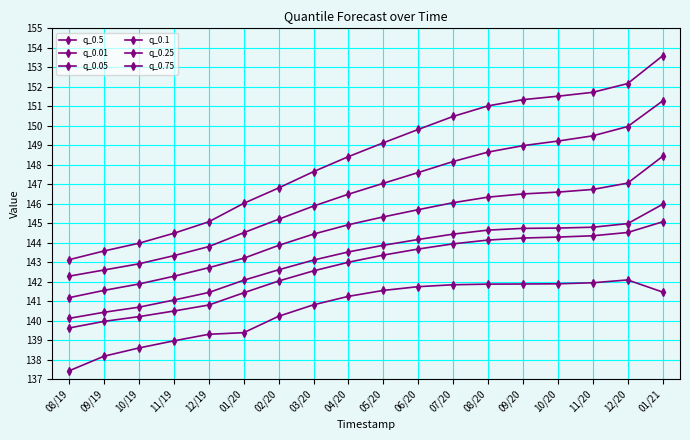

What position from the left is 11/19?

4